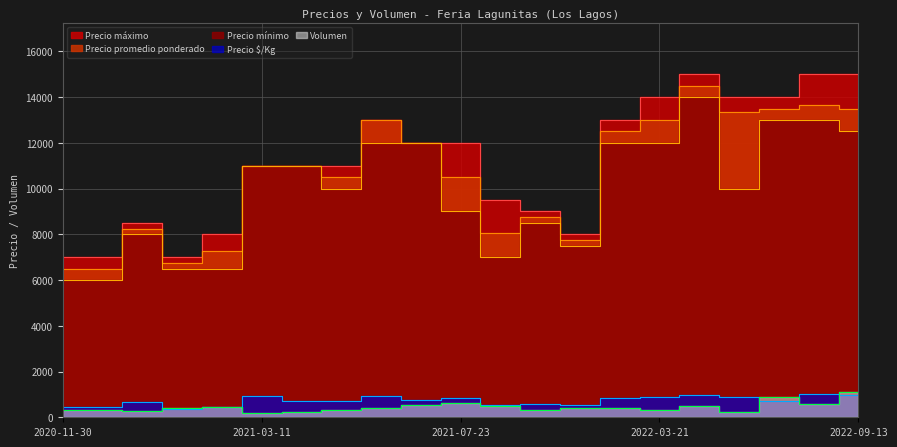

Reading left to right, extract all data points from this chart.

Precio promedio ponderado: 2020-11-30=6500	2020-12-22=6500	2021-01-07=8250	2021-01-12=6750	2021-01-15=7250	2021-03-11=11000	2021-03-19=11000	2021-04-20=10500	2021-06-04=13000	2021-06-11=12000	2021-07-23=10500	2021-10-14=8067	2021-11-11=8750	2021-12-17=7750	2022-01-14=12500	2022-03-21=13000	2022-04-29=14500	2022-05-09=13333	2022-06-14=13500	2022-09-08=13667	2022-09-13=13500
Precio maximo: 2020-11-30=7000	2020-12-22=7000	2021-01-07=8500	2021-01-12=7000	2021-01-15=8000	2021-03-11=11000	2021-03-19=11000	2021-04-20=11000	2021-06-04=13000	2021-06-11=12000	2021-07-23=12000	2021-10-14=9500	2021-11-11=9000	2021-12-17=8000	2022-01-14=13000	2022-03-21=14000	2022-04-29=15000	2022-05-09=14000	2022-06-14=14000	2022-09-08=15000	2022-09-13=15000
Precio minimo: 2020-11-30=6000	2020-12-22=6000	2021-01-07=8000	2021-01-12=6500	2021-01-15=6500	2021-03-11=11000	2021-03-19=11000	2021-04-20=10000	2021-06-04=12000	2021-06-11=12000	2021-07-23=9000	2021-10-14=7000	2021-11-11=8500	2021-12-17=7500	2022-01-14=12000	2022-03-21=12000	2022-04-29=14000	2022-05-09=10000	2022-06-14=13000	2022-09-08=13000	2022-09-13=12500
Volumen: 2020-11-30=300	2020-12-22=300	2021-01-07=270	2021-01-12=400	2021-01-15=450	2021-03-11=200	2021-03-19=250	2021-04-20=300	2021-06-04=390	2021-06-11=550	2021-07-23=610	2021-10-14=480	2021-11-11=300	2021-12-17=400	2022-01-14=400	2022-03-21=300	2022-04-29=500	2022-05-09=220	2022-06-14=900	2022-09-08=600	2022-09-13=1100
Precio $/Kg: 2020-11-30=433	2020-12-22=433	2021-01-07=683	2021-01-12=375	2021-01-15=447	2021-03-11=917	2021-03-19=733	2021-04-20=700	2021-06-04=933	2021-06-11=748	2021-07-23=833	2021-10-14=556	2021-11-11=583	2021-12-17=517	2022-01-14=833	2022-03-21=867	2022-04-29=967	2022-05-09=896	2022-06-14=709	2022-09-08=1007	2022-09-13=972